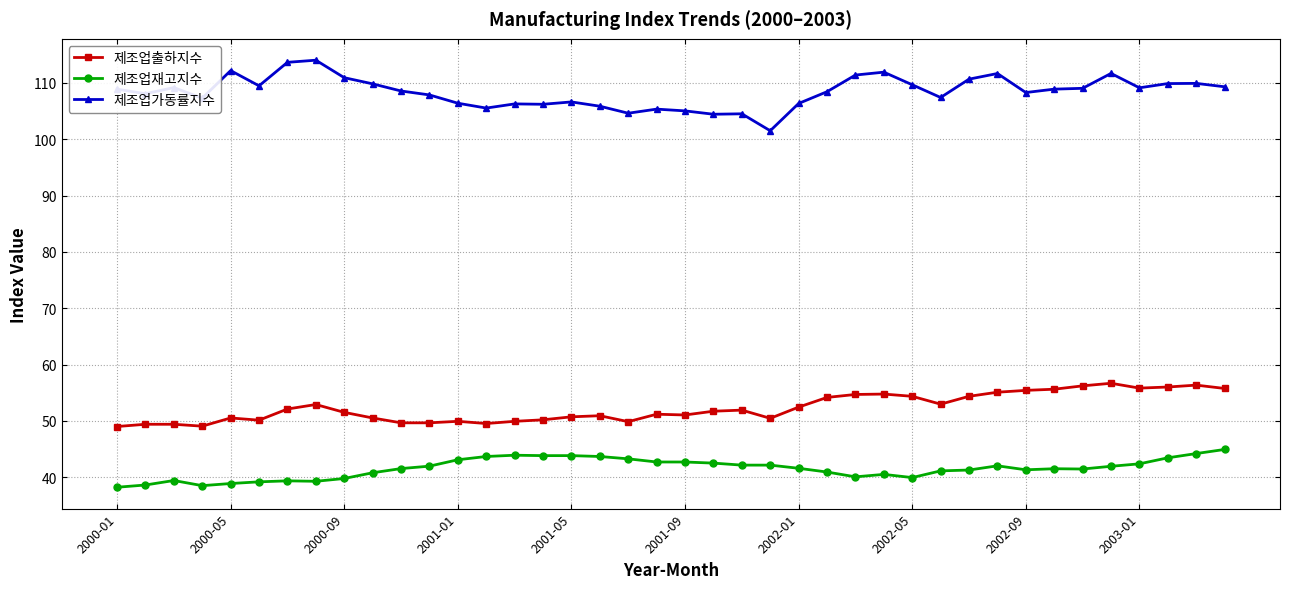

At how many categories does at least one series exceed 78?

40